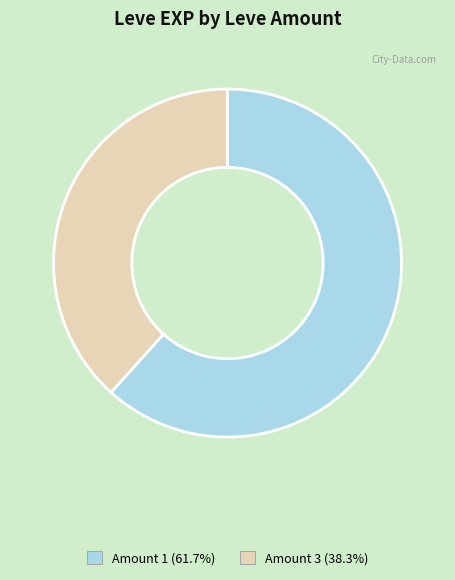

Is there any slice that represents more than half of the pie?

Yes